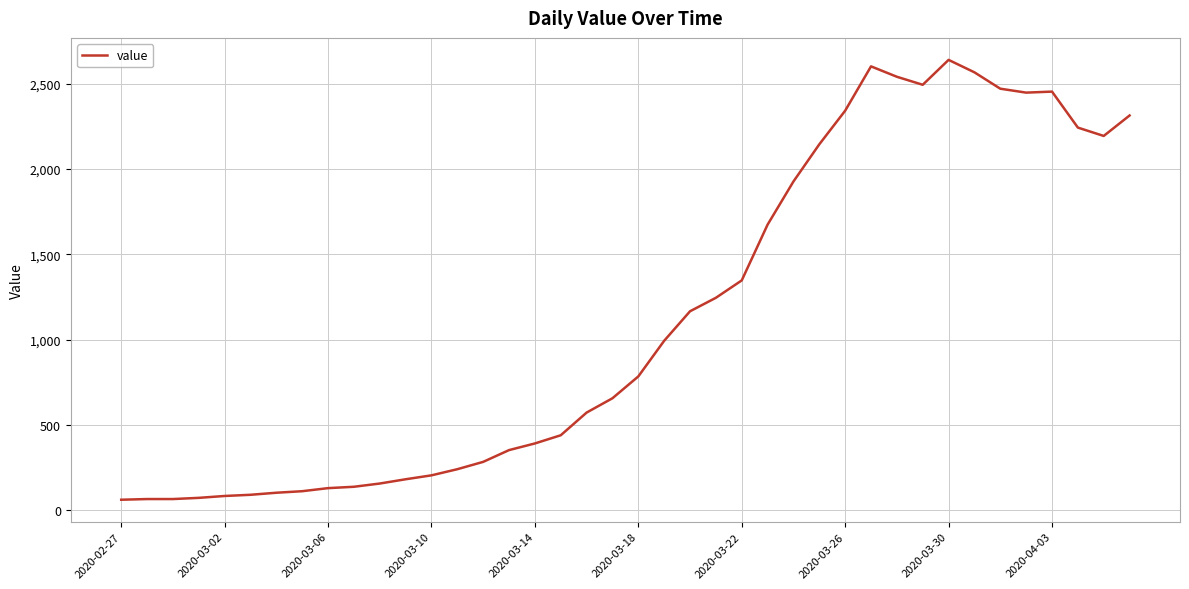

What is the minimum value shown in the chart?

61